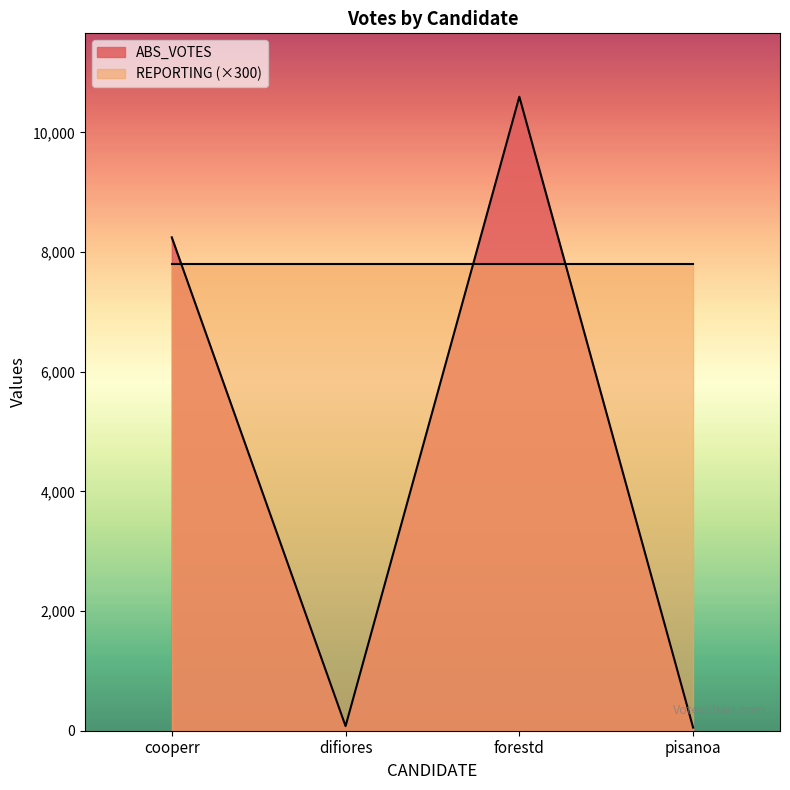

The chart shows a value of 52 at pisanoa. True or false?

True